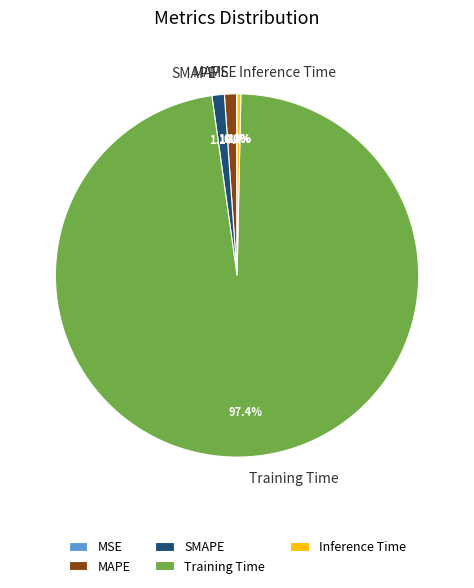

The SMAPE slice represents 11% of the pie. True or false?

False